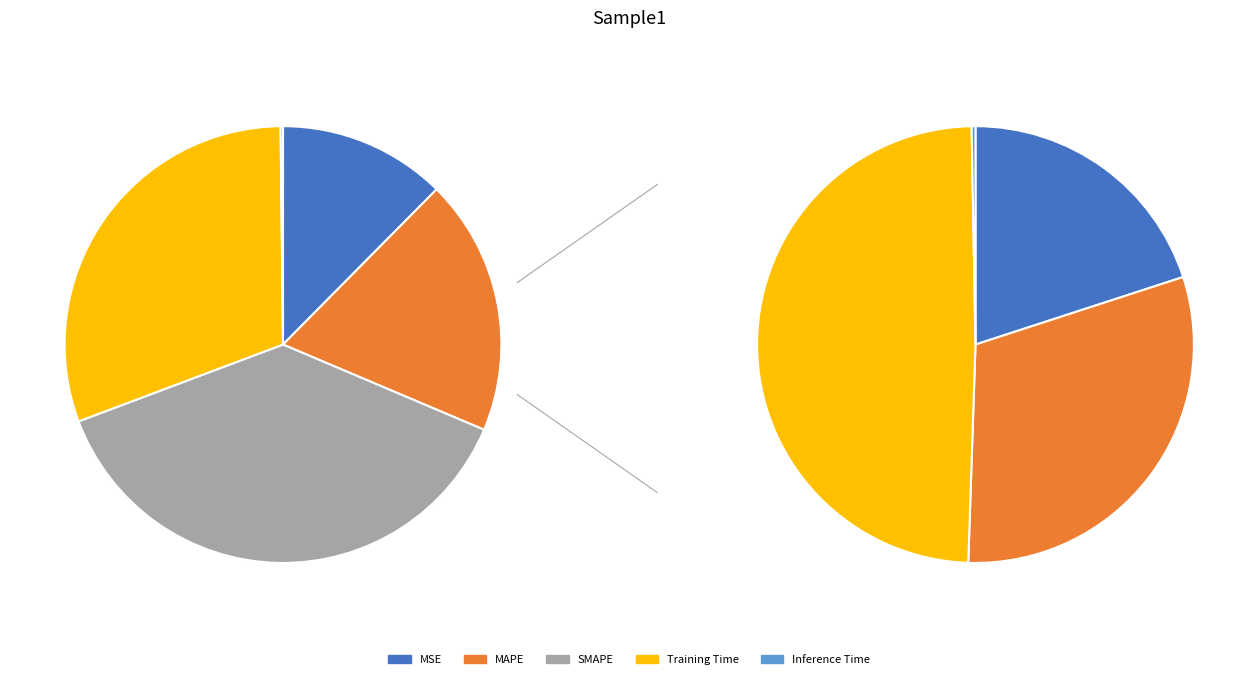

Count the number of slices in the pie.

5